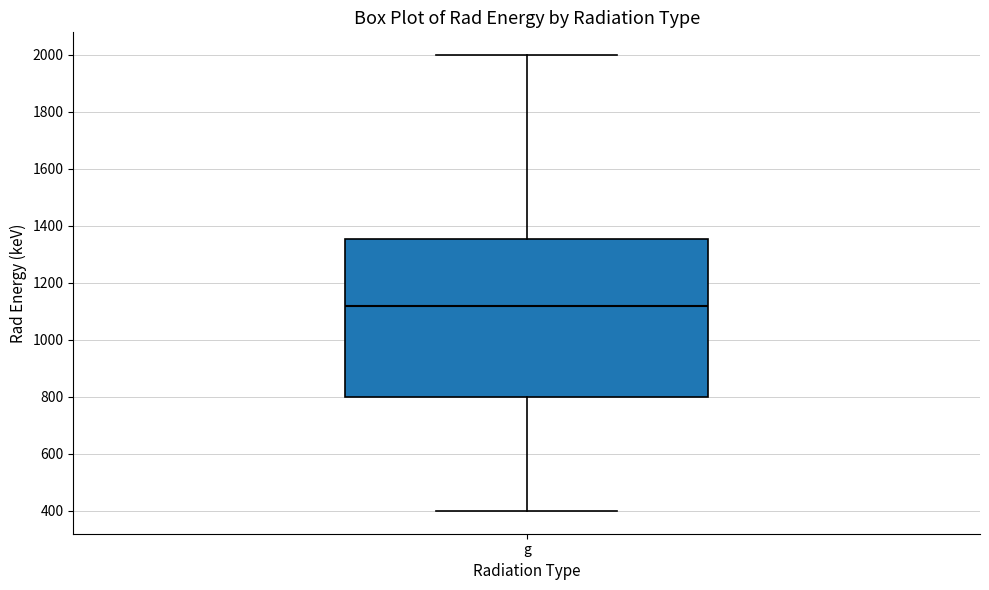

Where is the upper edge of the box for g on the y-axis? The values are not printed on the chart, so give them approximately, as read against the axis.

1360